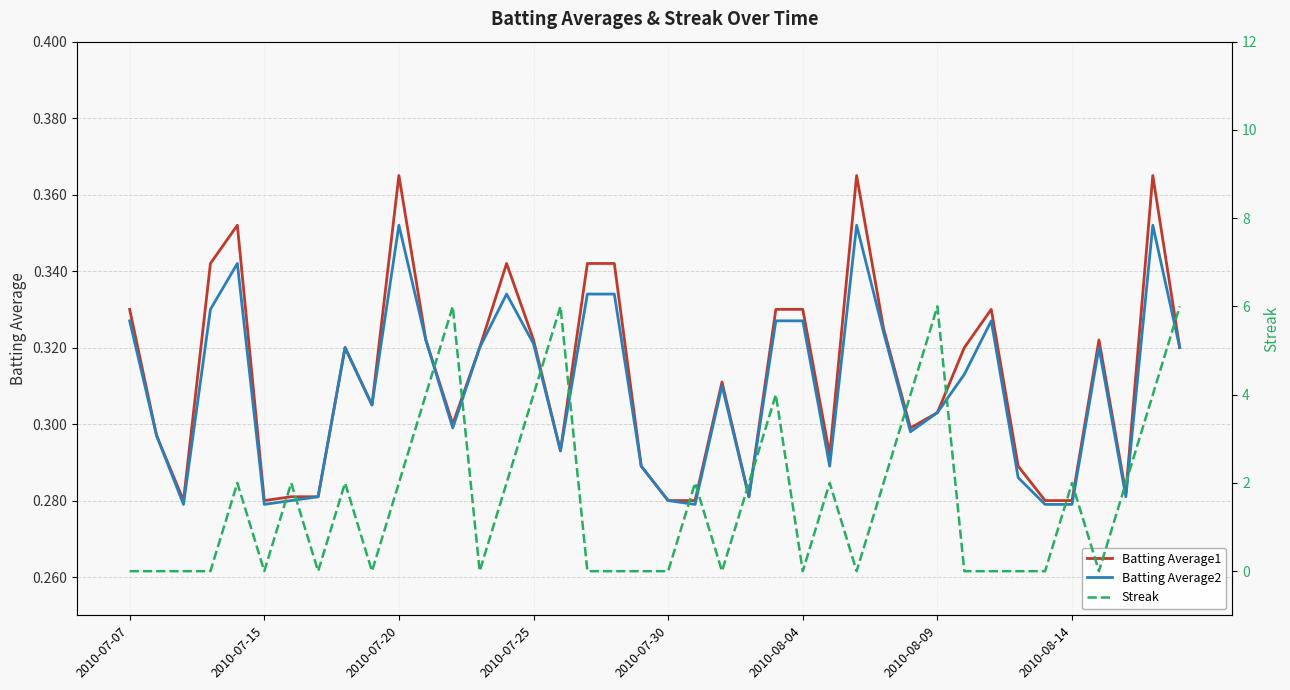

True or false: Batting Average2 and Batting Average1 intersect in this chart.

False